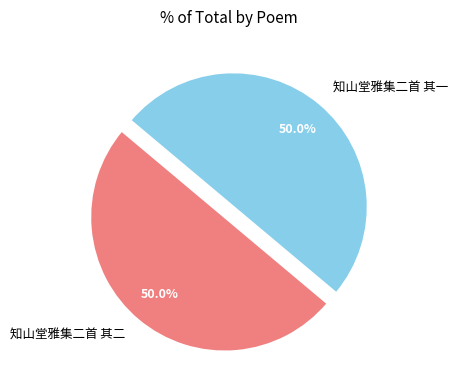

To the nearest percent, what is the average slice percentage?

50%